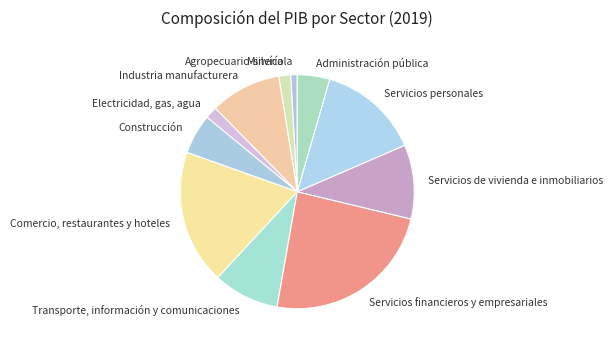

Do Minería and Servicios personales together represent more than half of the pie?

No